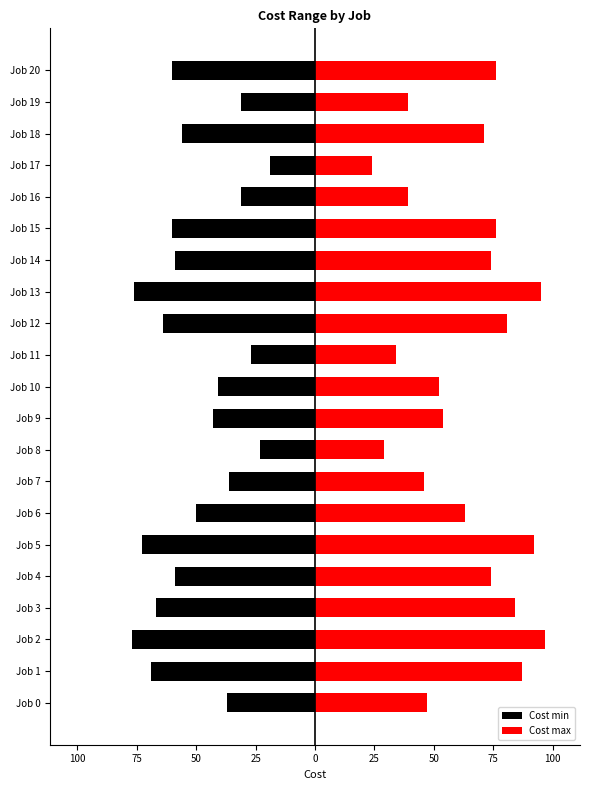

Between Job 4 and Job 9, which series saw the biggest shift?

Cost max